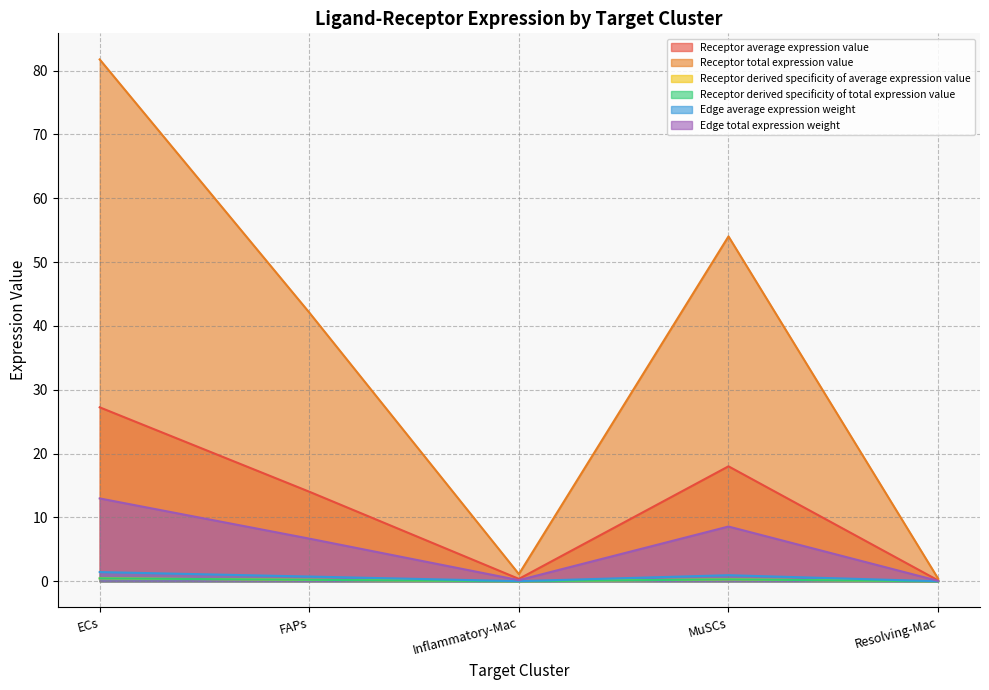

Reading left to right, list all the values displayed in this chart.

Receptor average expression value: ECs=27.3	FAPs=14.0	Inflammatory-Mac=0.4	MuSCs=18.0	Resolving-Mac=0.1
Receptor total expression value: ECs=81.8	FAPs=42.1	Inflammatory-Mac=1.1	MuSCs=54.0	Resolving-Mac=0.4
Receptor derived specificity of average expression value: ECs=0.5	FAPs=0.2	Inflammatory-Mac=0.0	MuSCs=0.3	Resolving-Mac=0.0
Receptor derived specificity of total expression value: ECs=0.5	FAPs=0.2	Inflammatory-Mac=0.0	MuSCs=0.3	Resolving-Mac=0.0
Edge average expression weight: ECs=1.4	FAPs=0.7	Inflammatory-Mac=0.0	MuSCs=1.0	Resolving-Mac=0.0
Edge total expression weight: ECs=13.0	FAPs=6.7	Inflammatory-Mac=0.2	MuSCs=8.6	Resolving-Mac=0.1